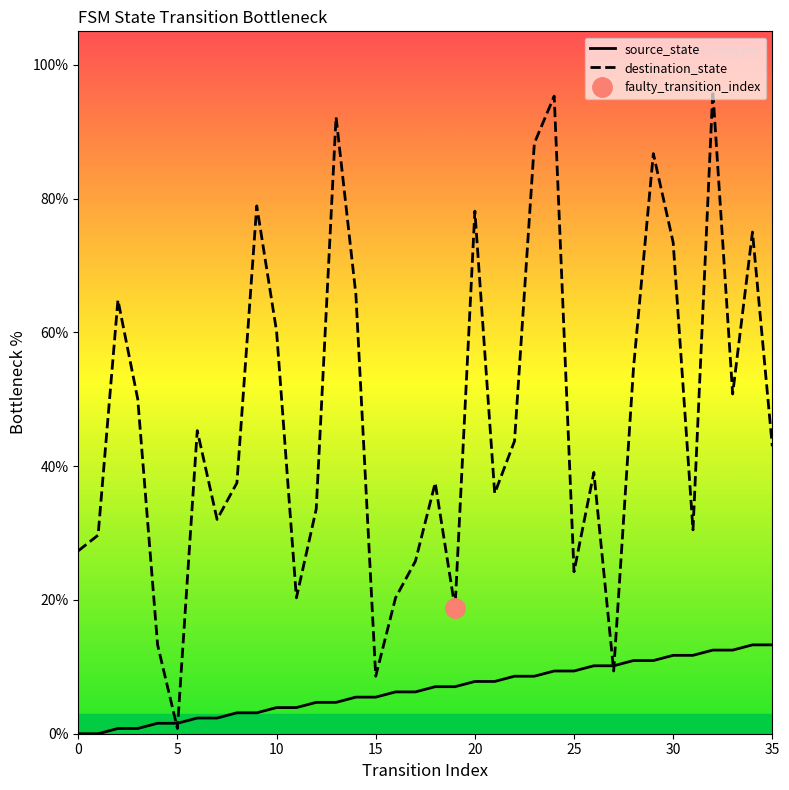

At which category is the sum across all series the highest?

32